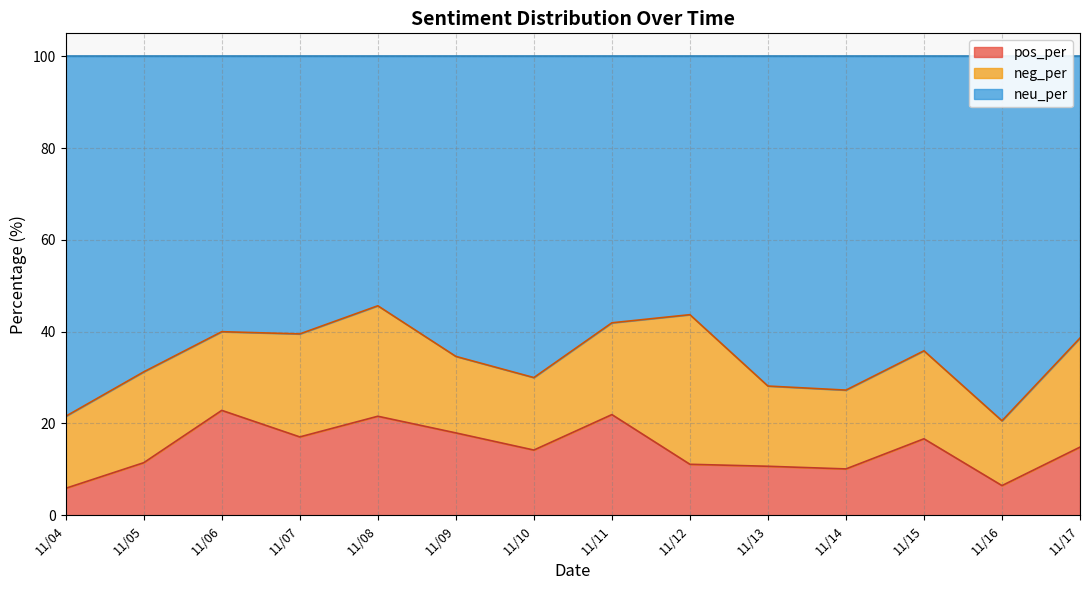

What is the maximum value for pos_per?

22.9